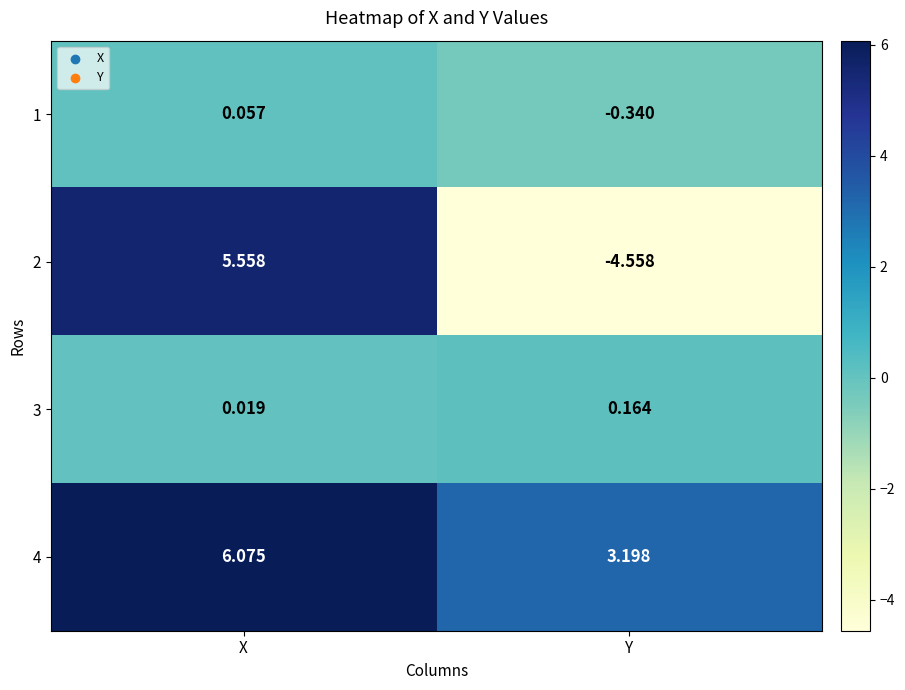

What is the difference between the highest and lowest values at Y?

7.8